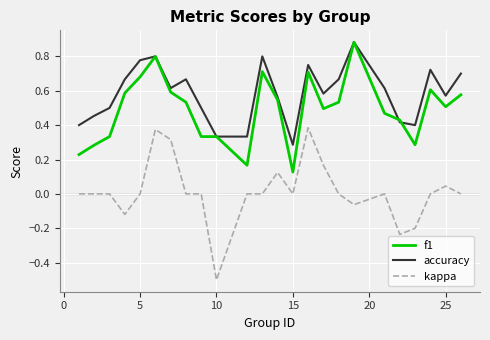

Rank the series by their average value, from highest to lowest.

accuracy, f1, kappa